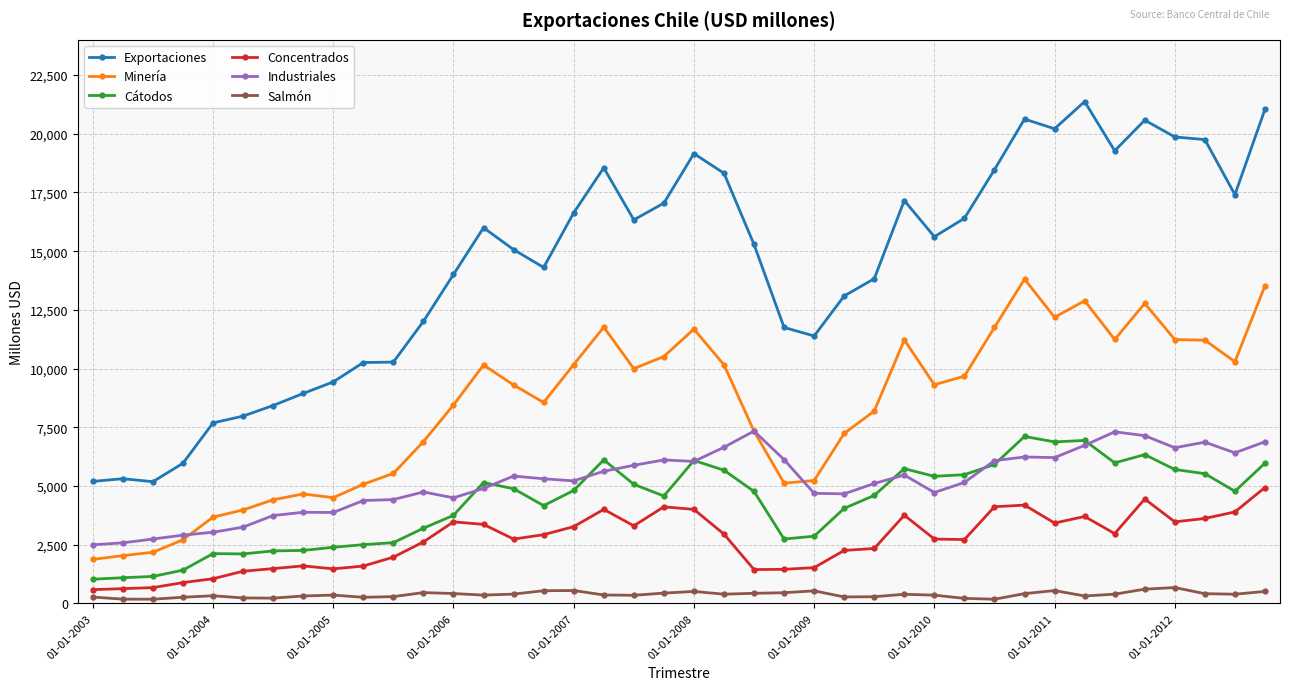

What is the maximum value shown in the chart?

21371